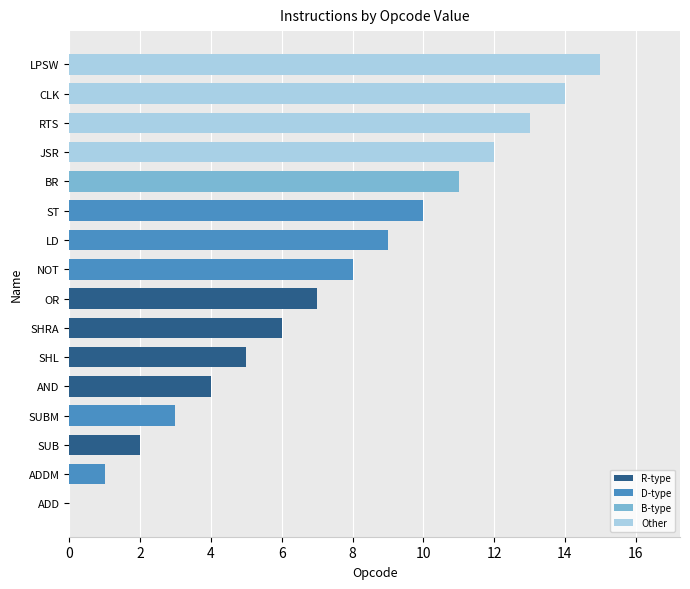

Which has a higher value, ADD or AND?

AND